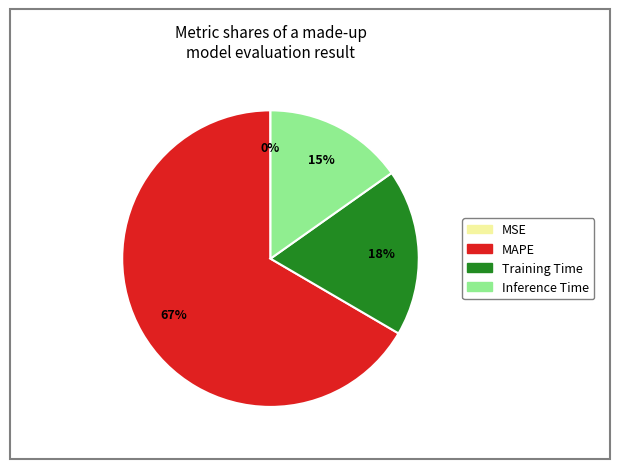

Is there any slice that represents more than half of the pie?

Yes